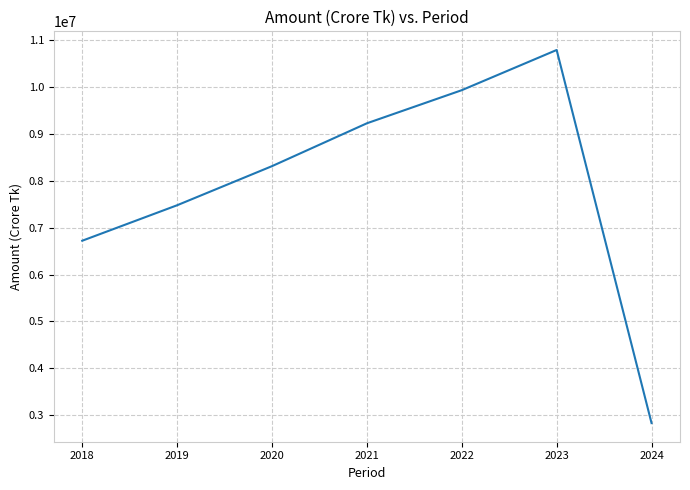

The chart shows a value of 5165687 at 2021. True or false?

False